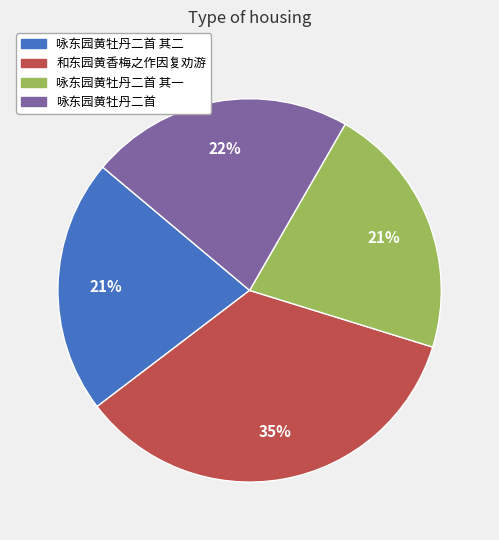

What is the largest slice in the pie chart?

和东园黄香梅之作因复劝游